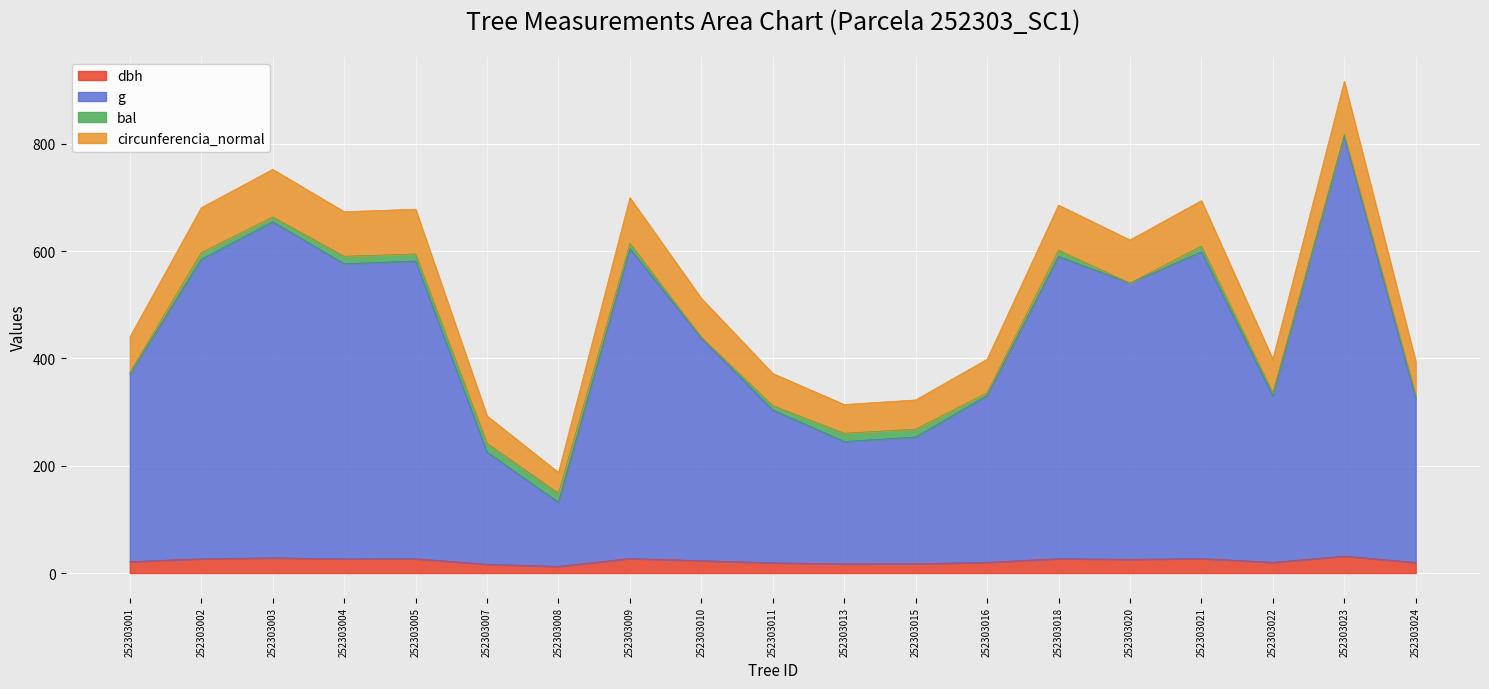

What is the maximum value shown in the chart?

916.7